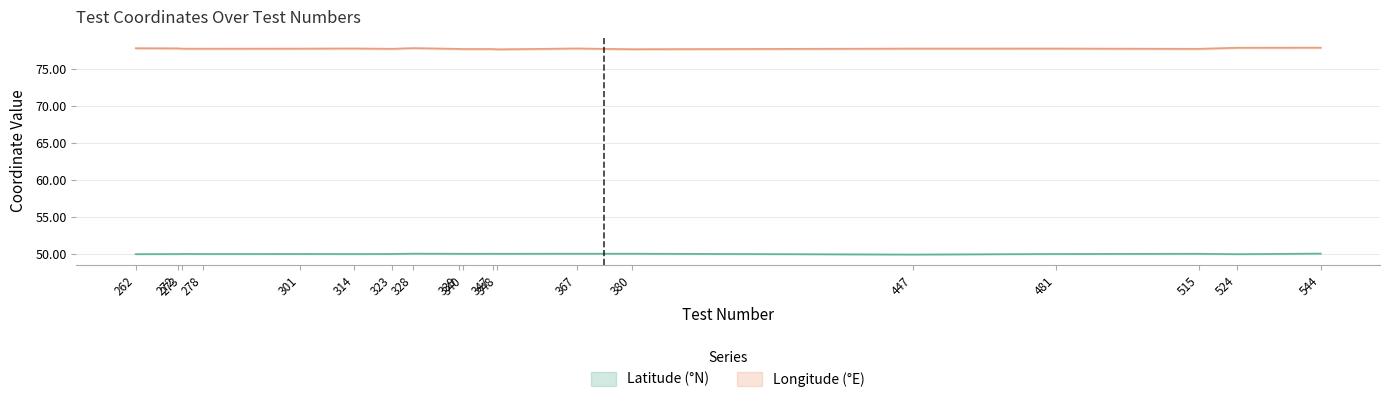

What is the difference between the second highest and second lowest values in the Latitude (°N) series?

0.1